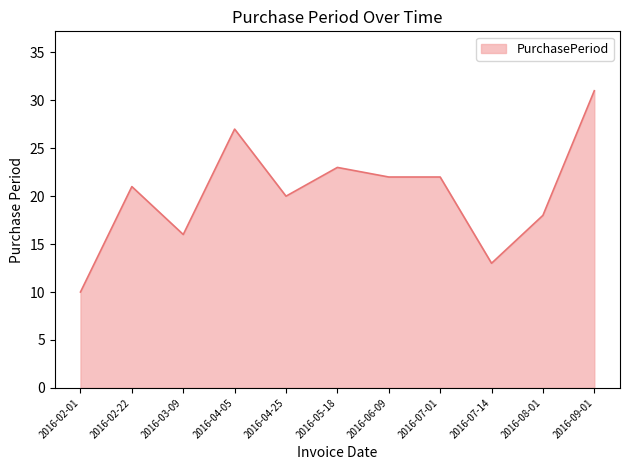

What position from the left is 2016-05-18?

6